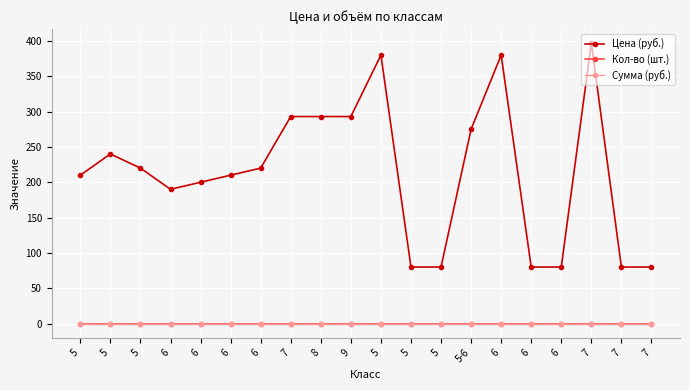

Count the number of categories in the chart.

20